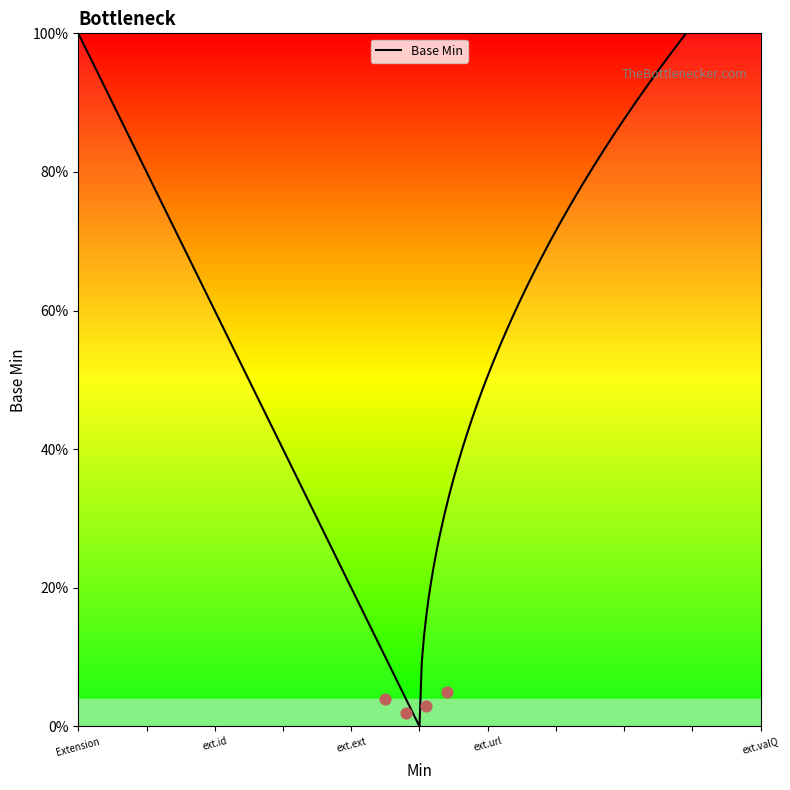

Which has a higher value, Extension.extension or Extension.url?

Extension.url